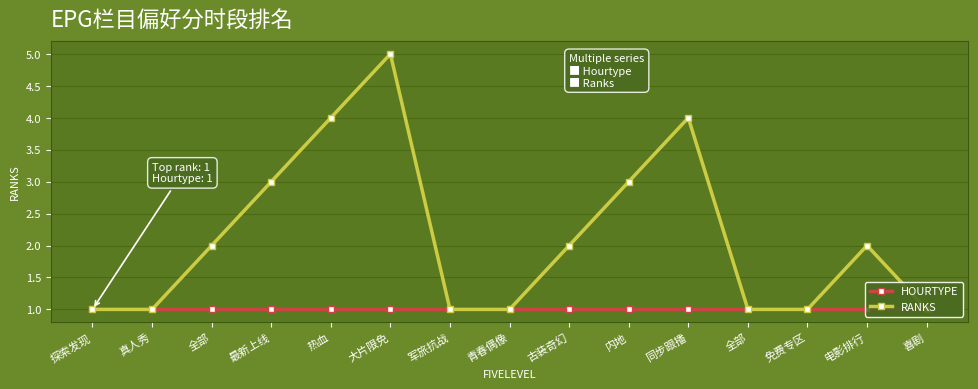

Reading left to right, transcribe all the data shown in this chart.

HOURTYPE: 探索发现=1	真人秀=1	全部=1	最新上线=1	热血=1	大片限免=1	军旅抗战=1	青春偶像=1	古装奇幻=1	内地=1	同步跟播=1	全部=1	免费专区=1	电影排行=1	喜剧=1
RANKS: 探索发现=1	真人秀=1	全部=2	最新上线=3	热血=4	大片限免=5	军旅抗战=1	青春偶像=1	古装奇幻=2	内地=3	同步跟播=4	全部=1	免费专区=1	电影排行=2	喜剧=1